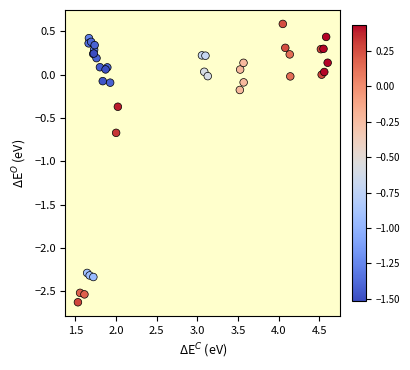

What Y value in the scatter plot is closest to -1?

-0.7